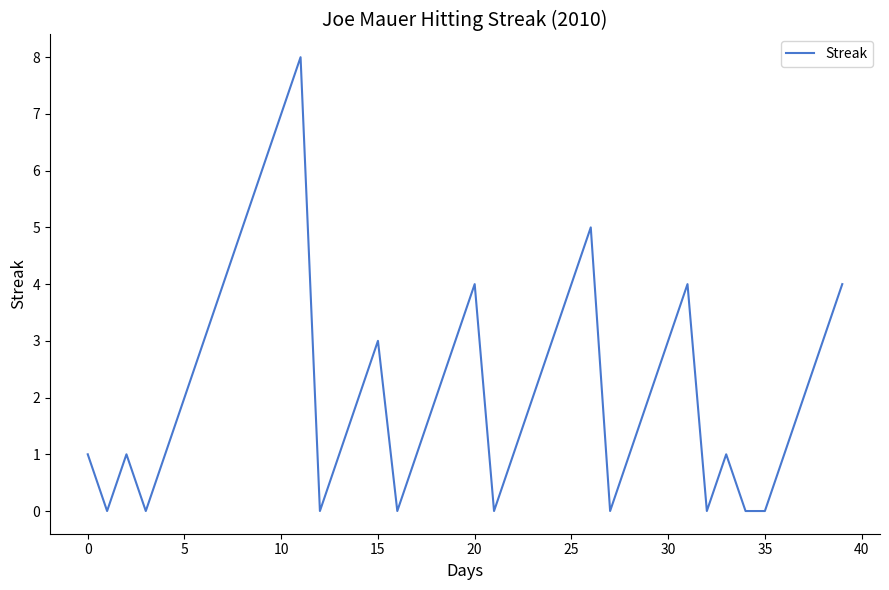

What is the greatest value displayed?

8